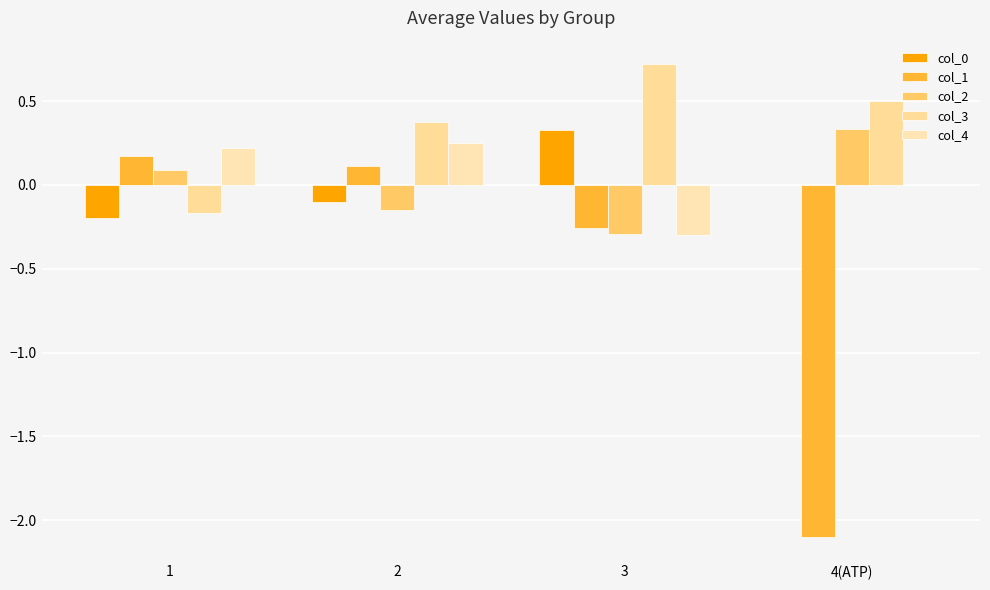

What is the minimum value for col_1?

-2.1